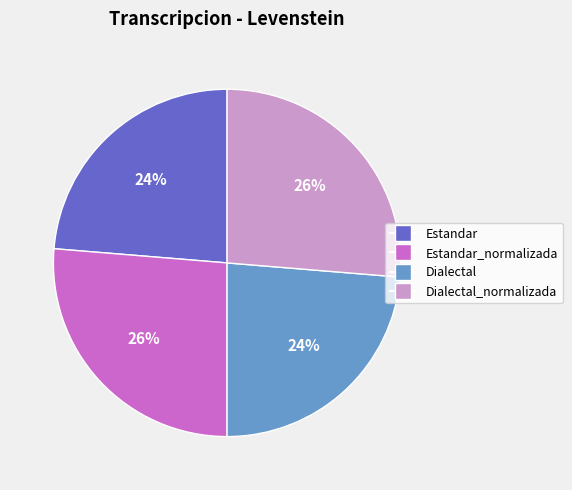

What percentage is the Dialectal_normalizada slice, to the nearest percent?

26%